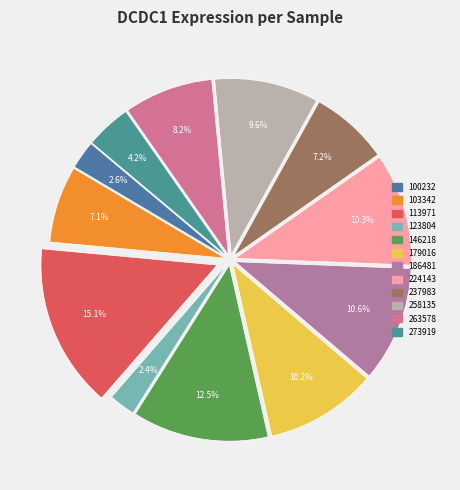

Which category has the biggest portion of the pie?

113971